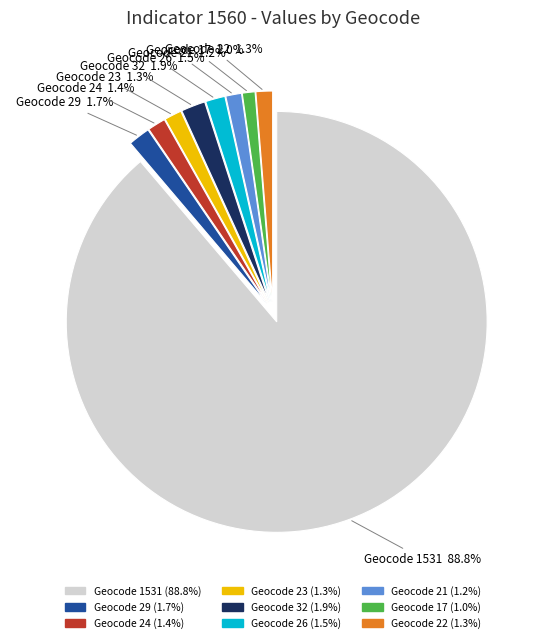

Does any single category account for the majority?

Yes